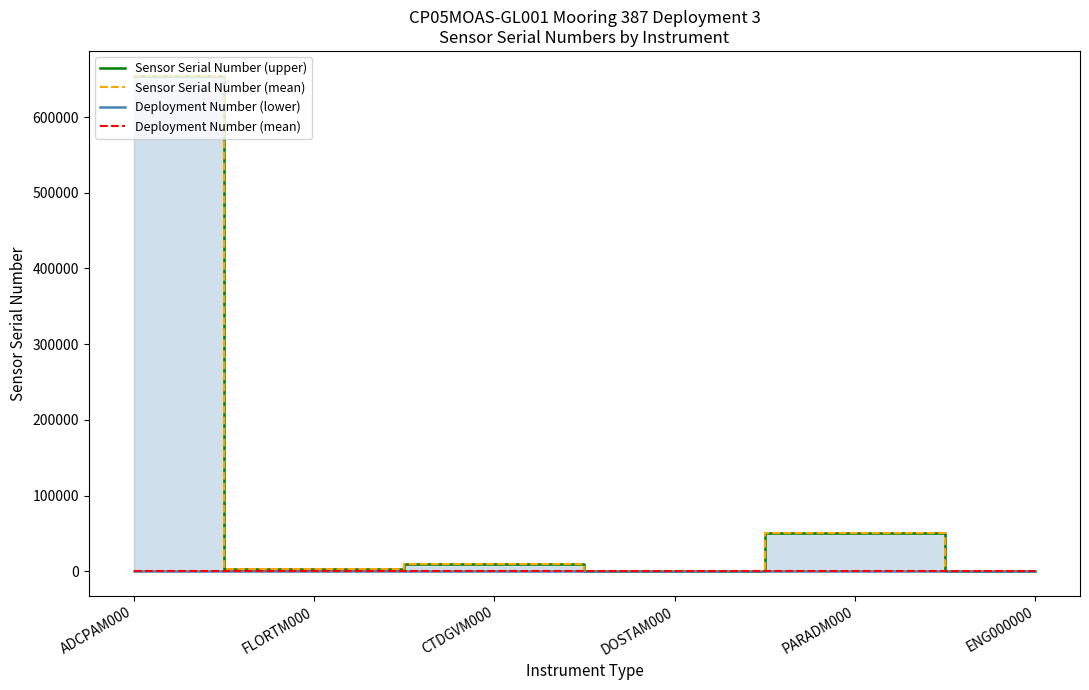

Does the chart have visible grid lines?

No